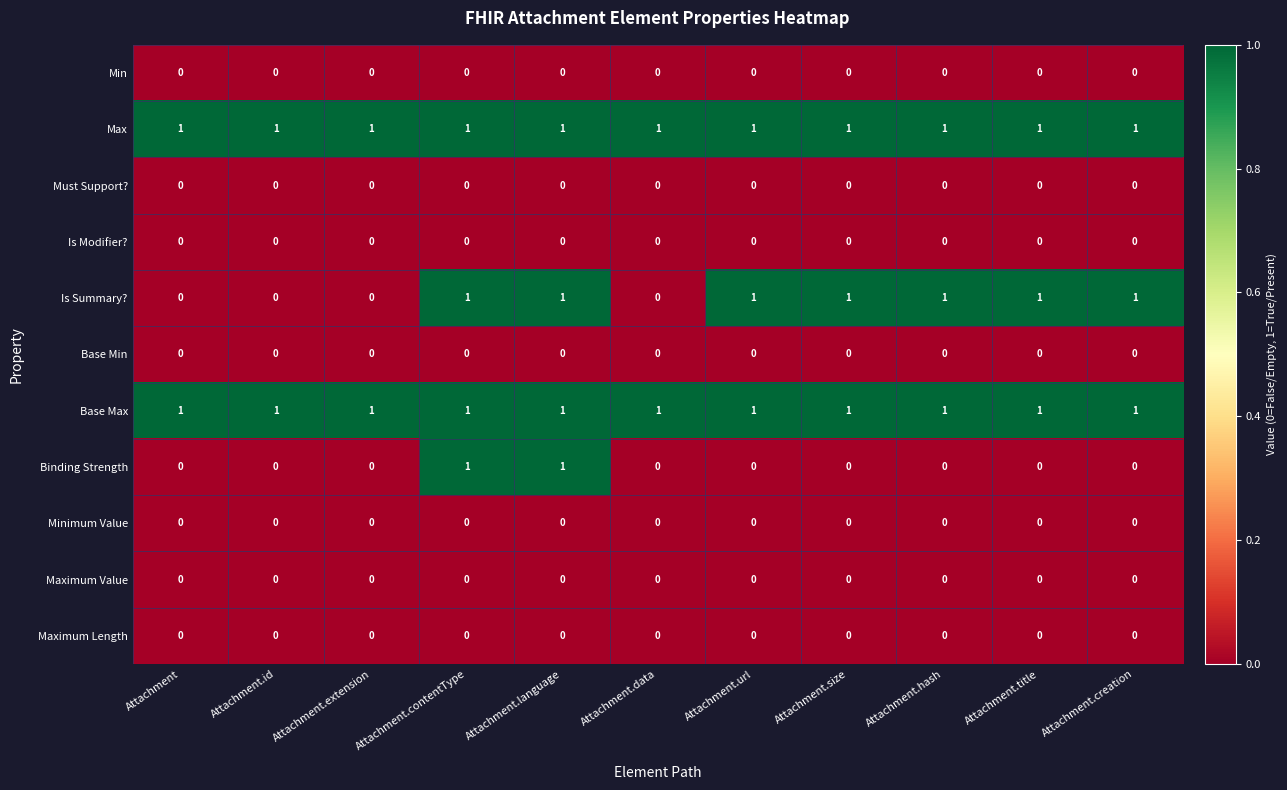

Which series changed the most between Attachment.data and Attachment.title?

Is Summary?